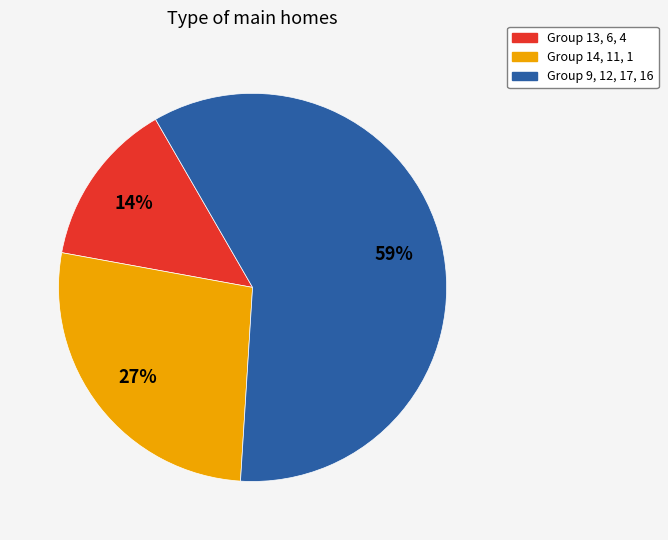

To the nearest percent, what is the average slice percentage?

33%